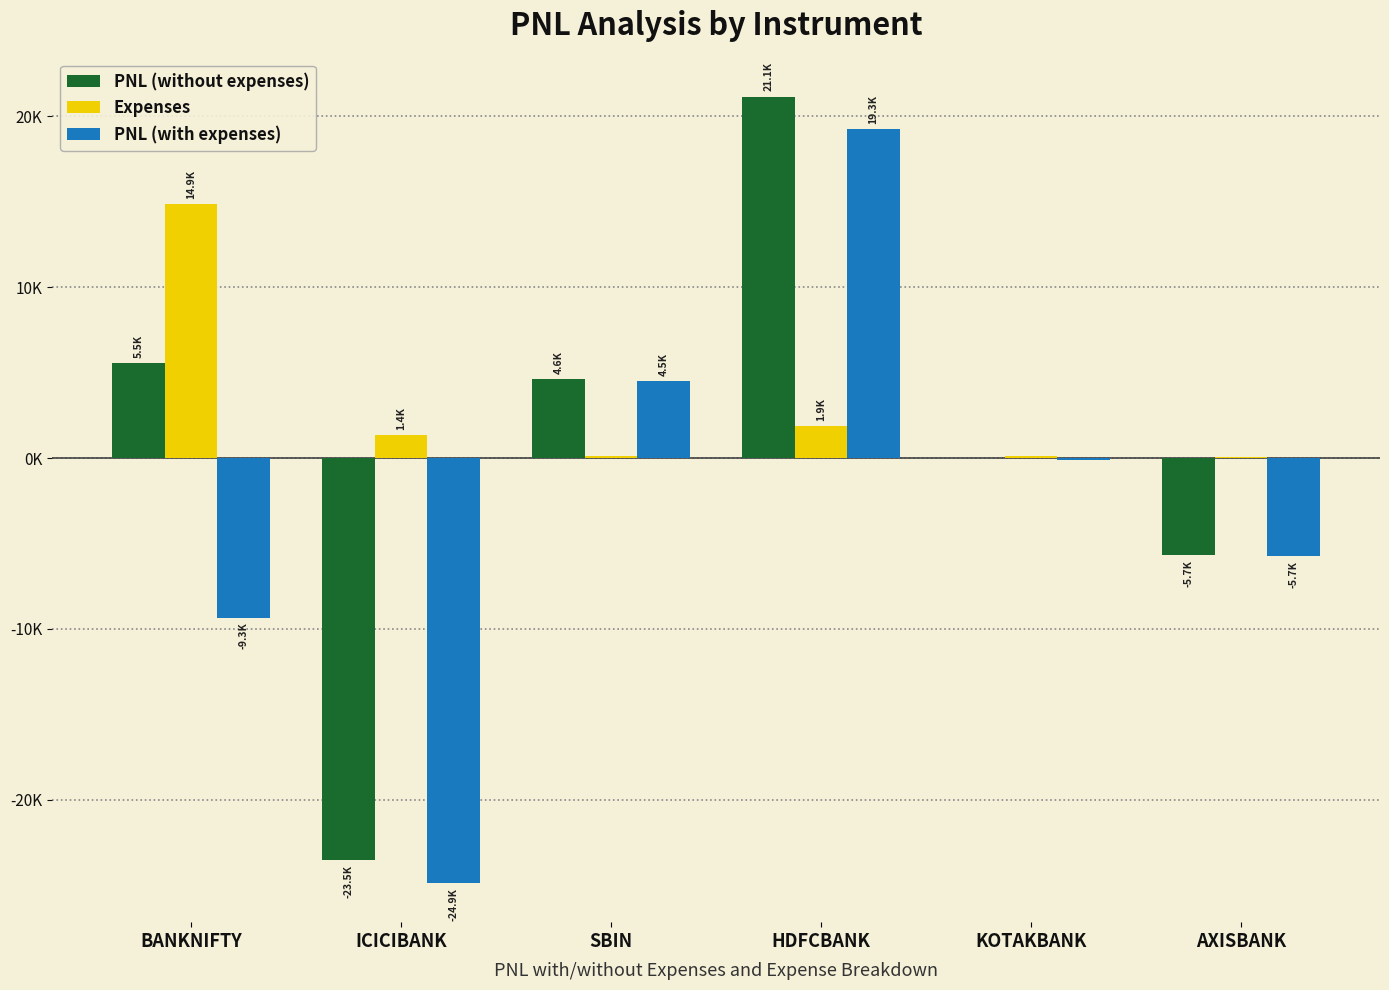

What are all the series names shown in the legend?

PNL (without expenses), Expenses, PNL (with expenses)